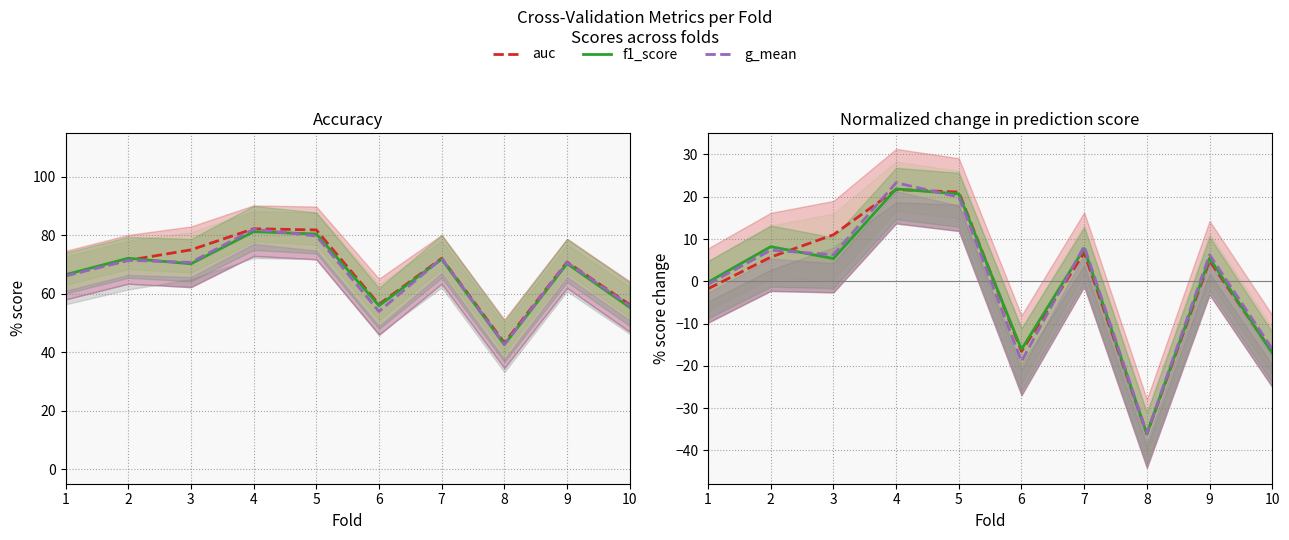

What is the minimum value shown in the chart?

-36.1